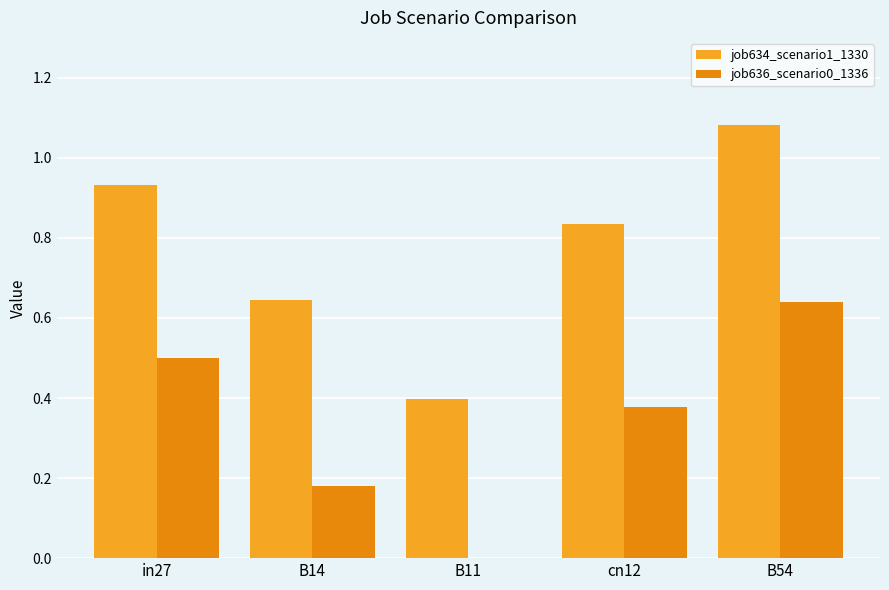

How many series are shown in this chart?

2